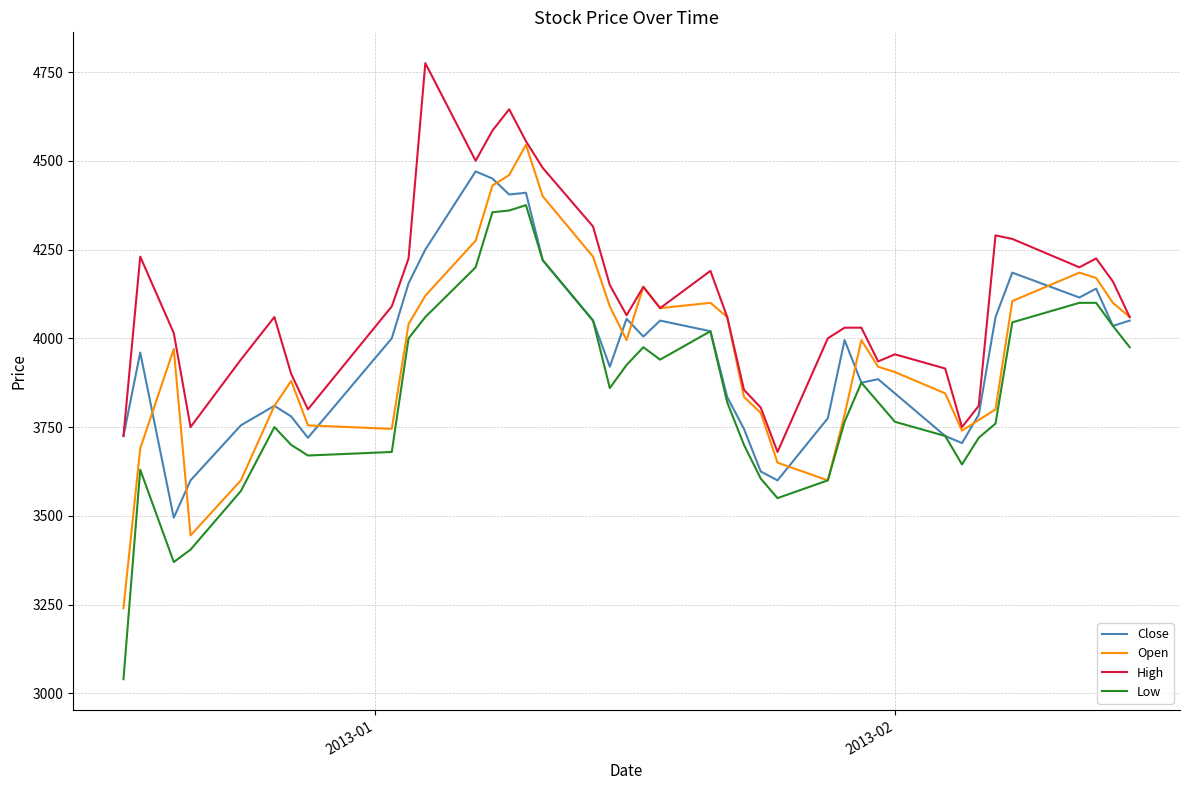

How many lines are shown in the chart?

4